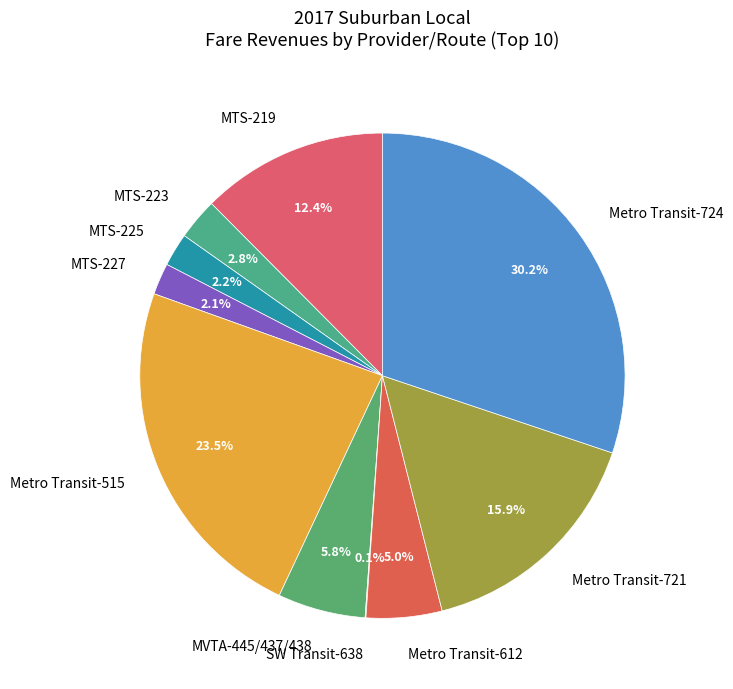

To the nearest percent, what is the difference between the largest and smallest slice percentages?

30%